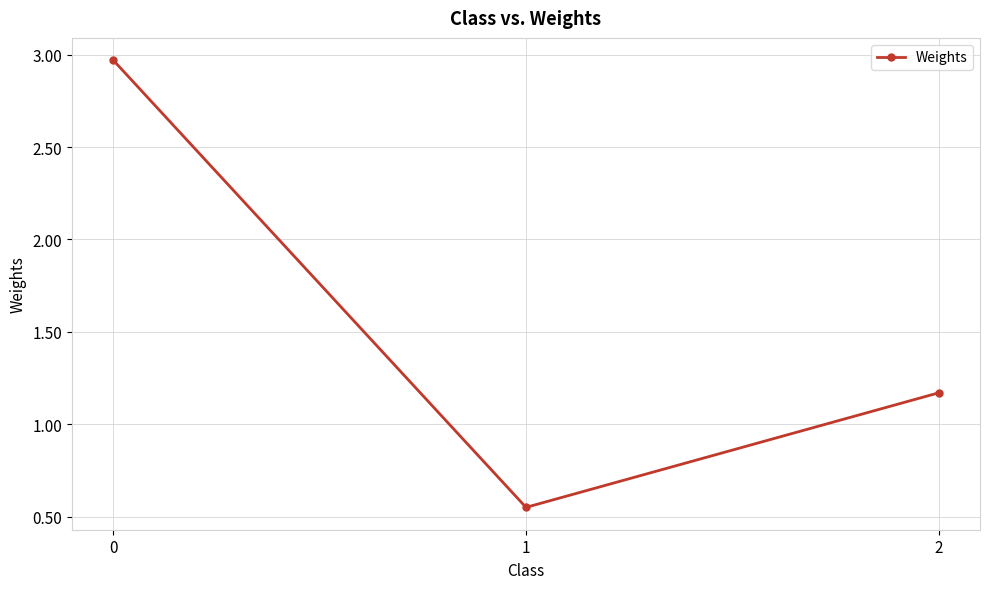

Is it true that the value at 0 is 1.2?

False